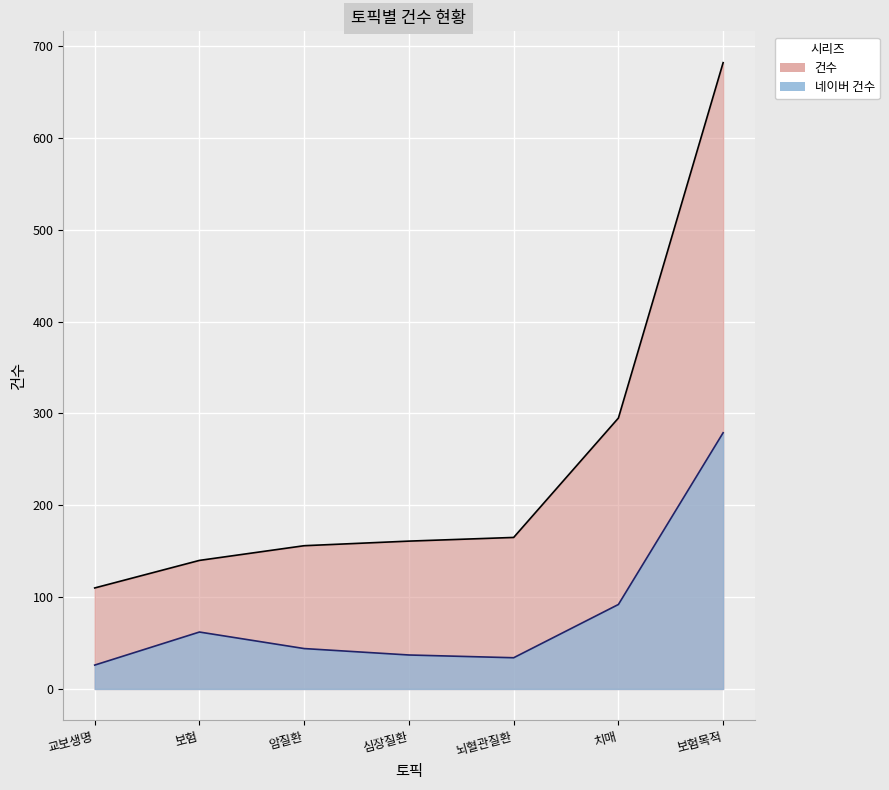

True or false: 건수 and 네이버 건수 cross at least once.

False